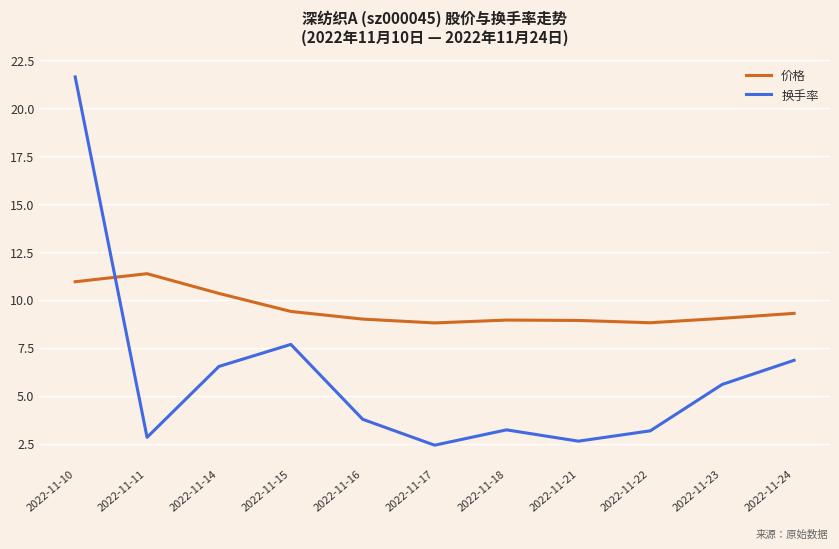

Which series changed the most between 2022-11-17 and 2022-11-23?

换手率